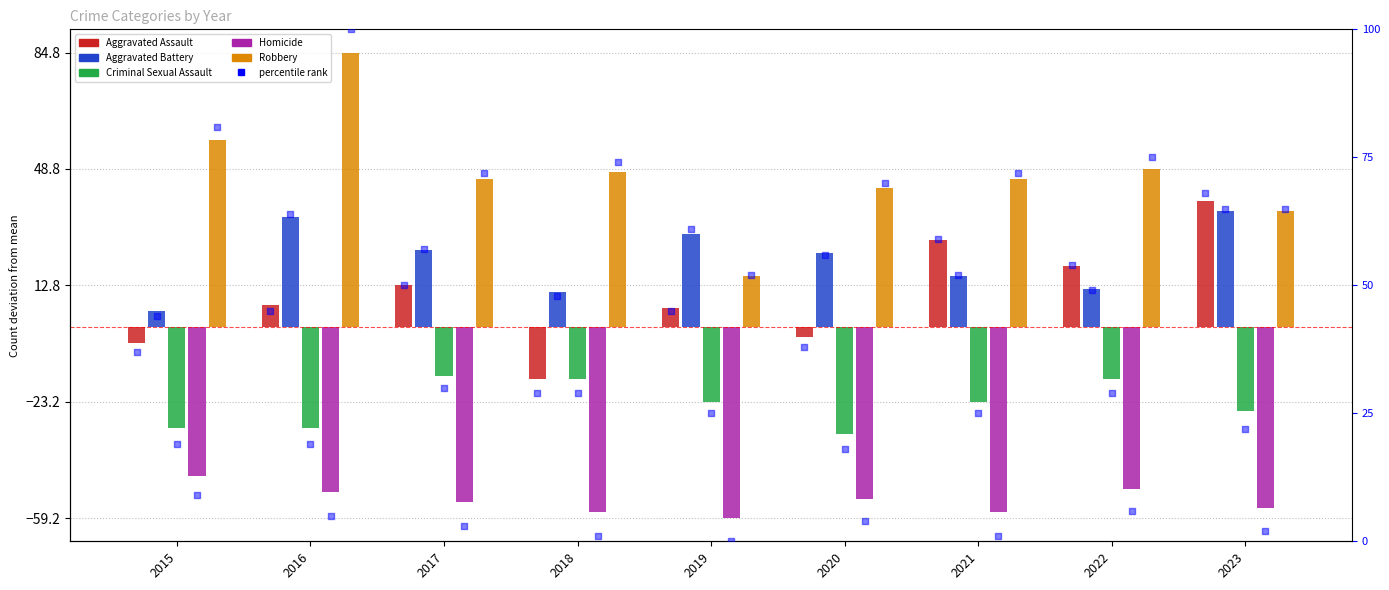

Is the value of Aggravated Battery at 2021 greater than the value of Criminal Sexual Assault at 2016?

Yes